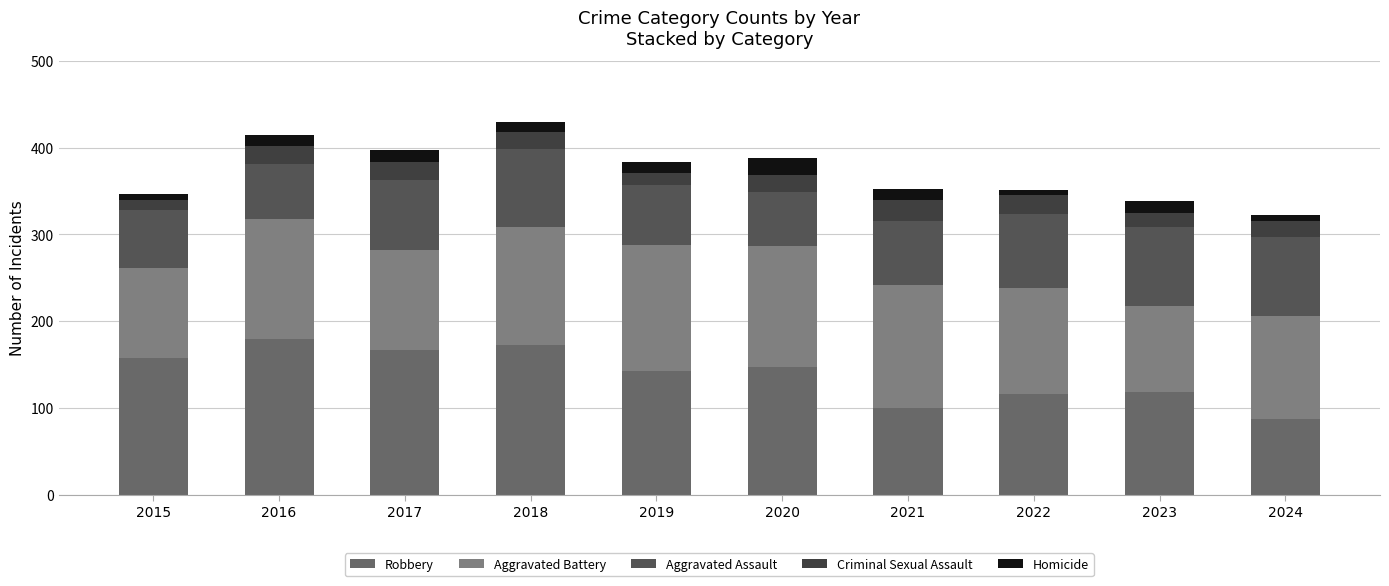

Rank the series at 2022 from highest to lowest value.

Aggravated Battery, Robbery, Aggravated Assault, Criminal Sexual Assault, Homicide